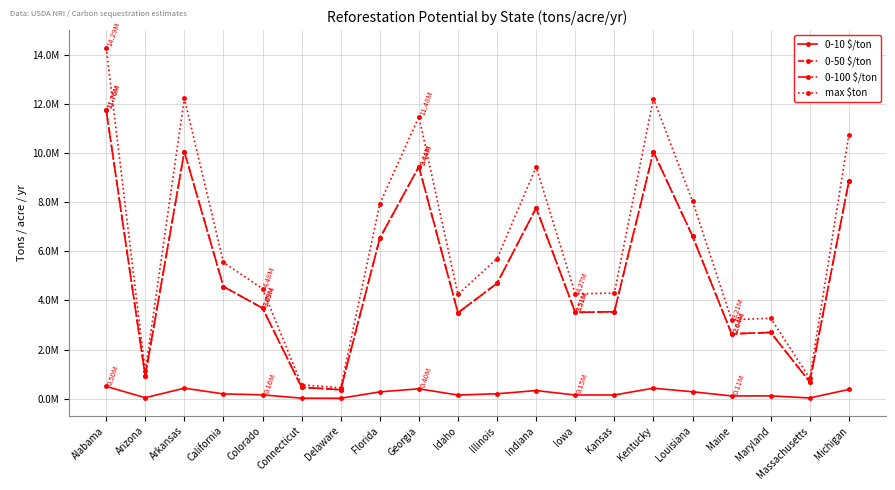

At how many categories does at least one series exceed 12889169?

1